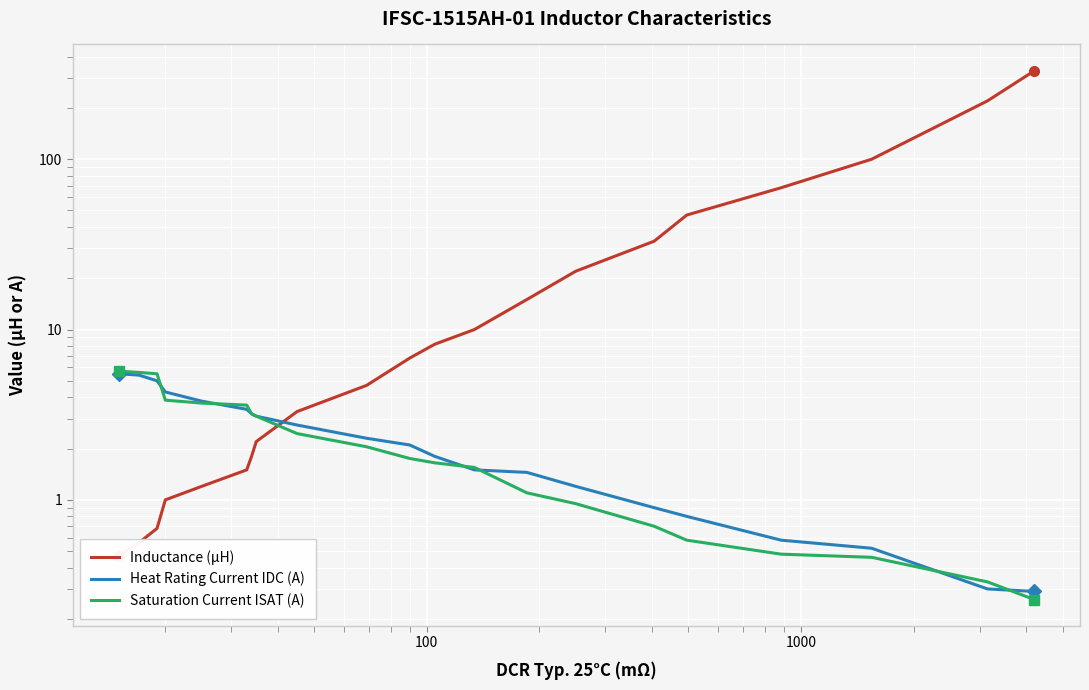

What is the minimum value shown in the chart?

0.3